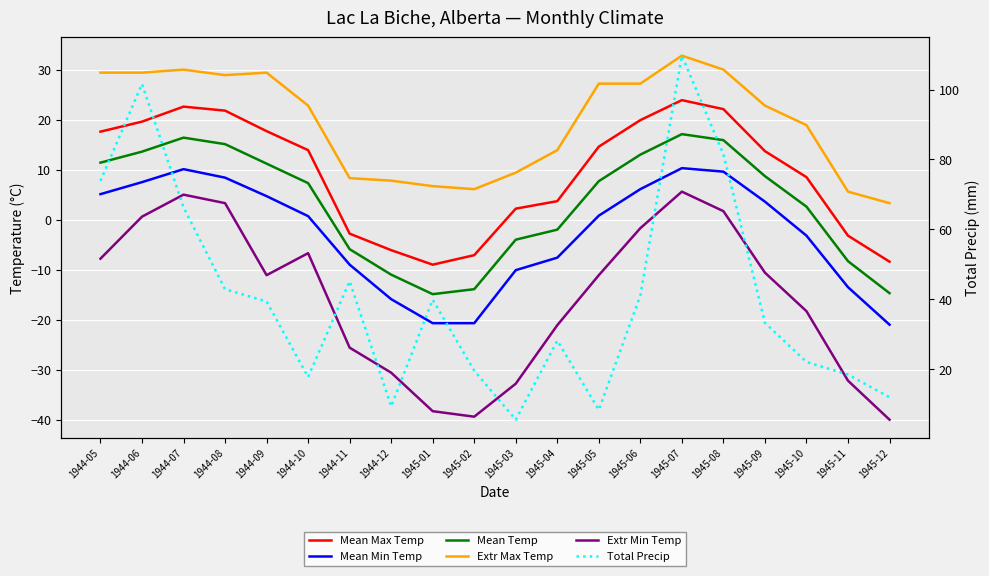

How many data points in Extr Min Temp are above -11?

9